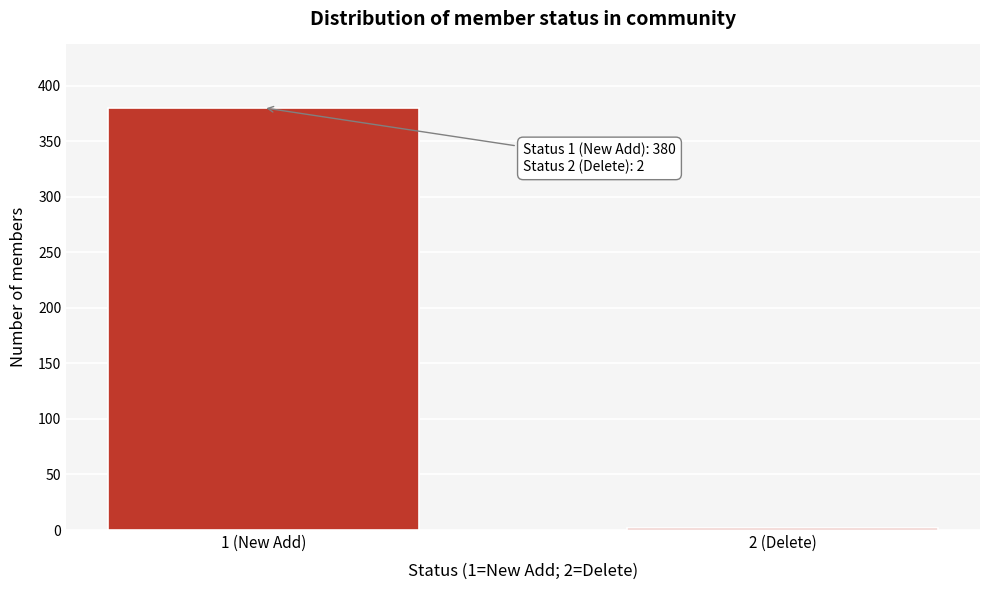

Reading right to left, list all the values displayed in this chart.

2 (Delete)=2	1 (New Add)=380